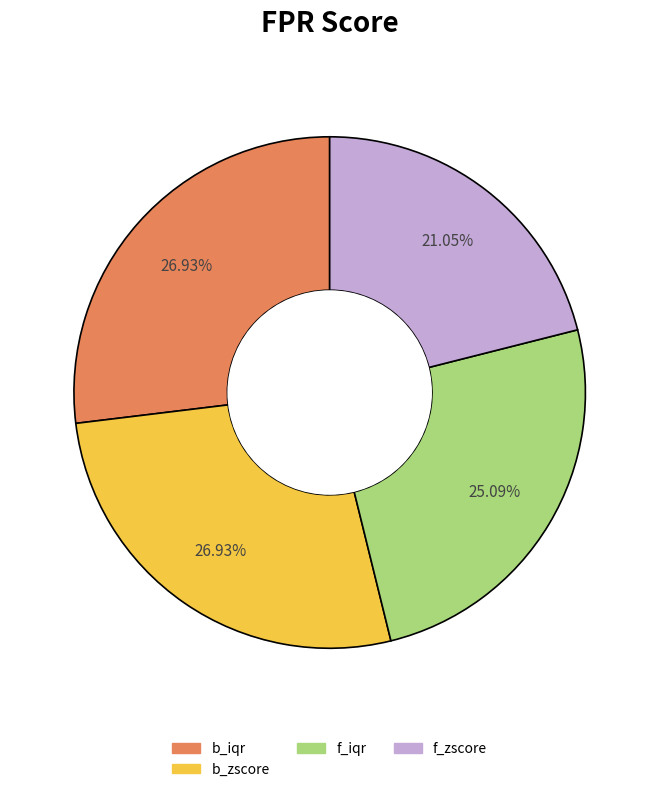

Is there a majority slice in this chart?

No